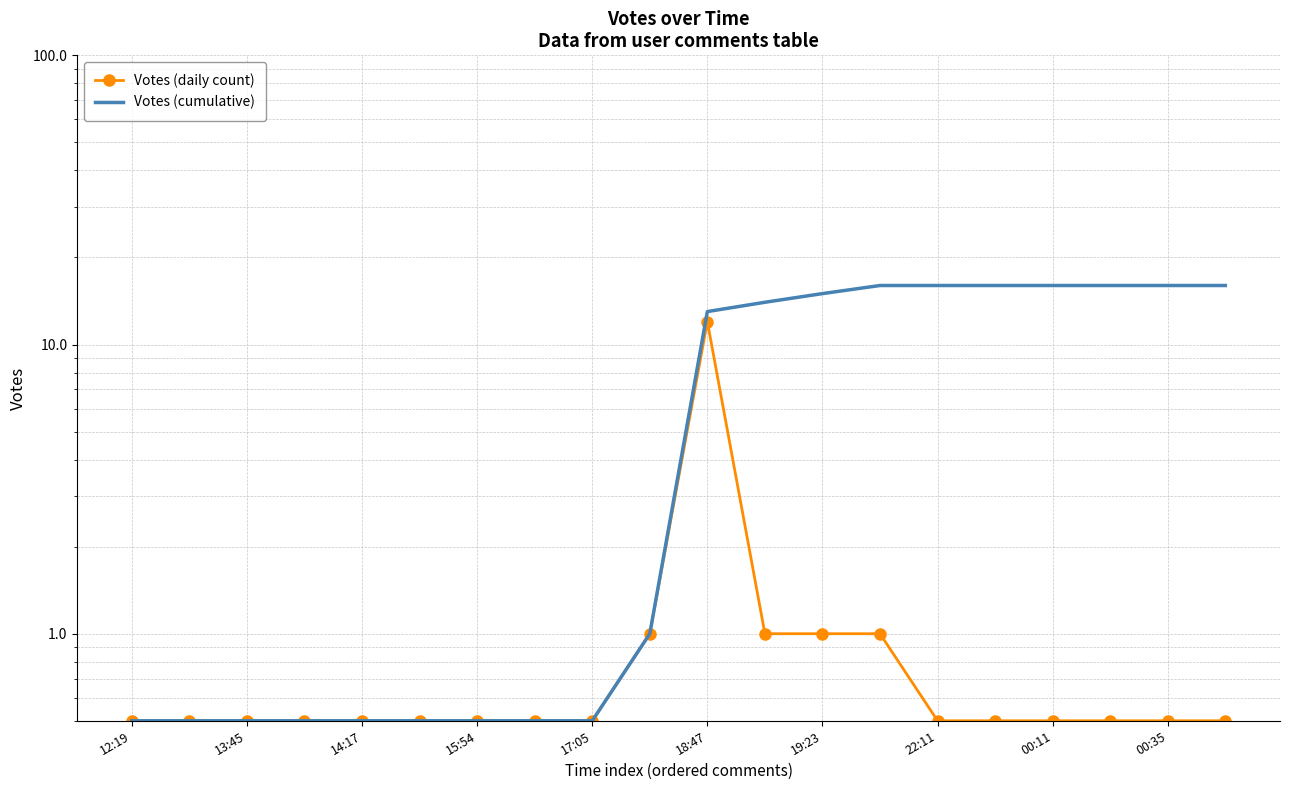

What is the greatest value displayed?

16.0